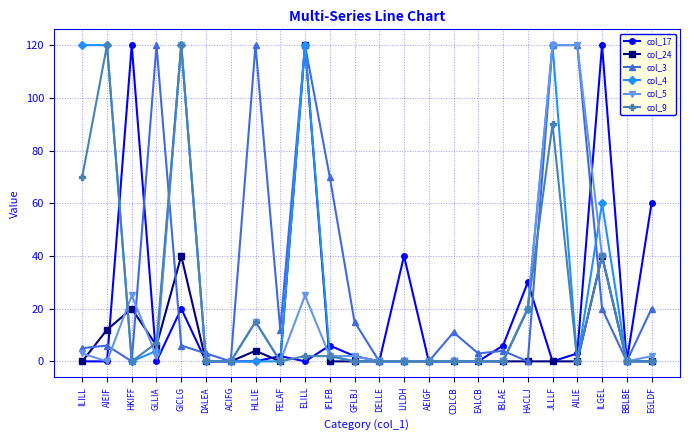

True or false: col_9 has more than 0 interior local peaks.

True